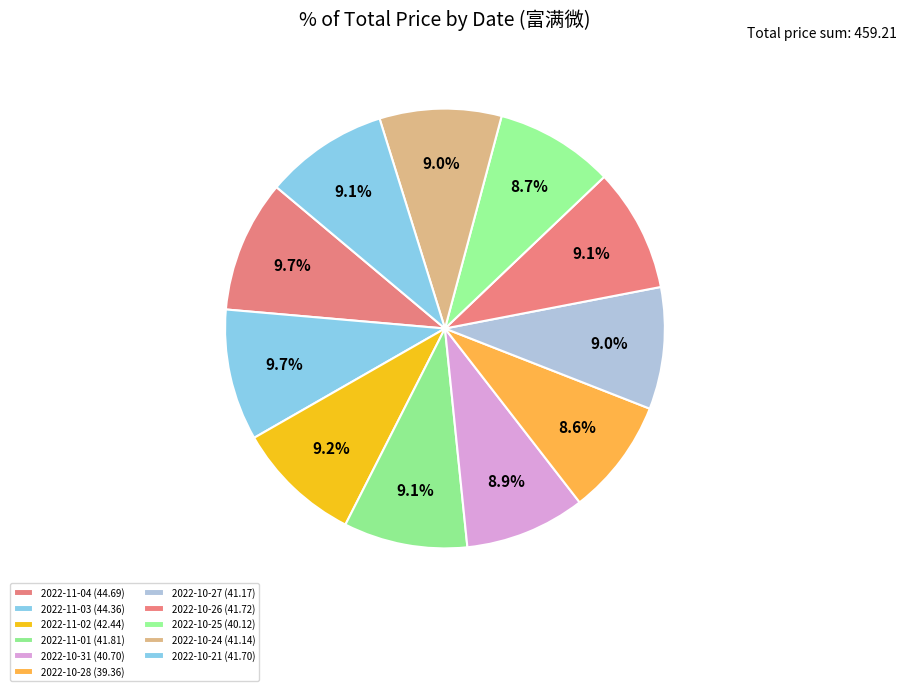

Rank the categories by value from highest to lowest.

2022-11-04, 2022-11-03, 2022-11-02, 2022-11-01, 2022-10-26, 2022-10-21, 2022-10-27, 2022-10-24, 2022-10-31, 2022-10-25, 2022-10-28